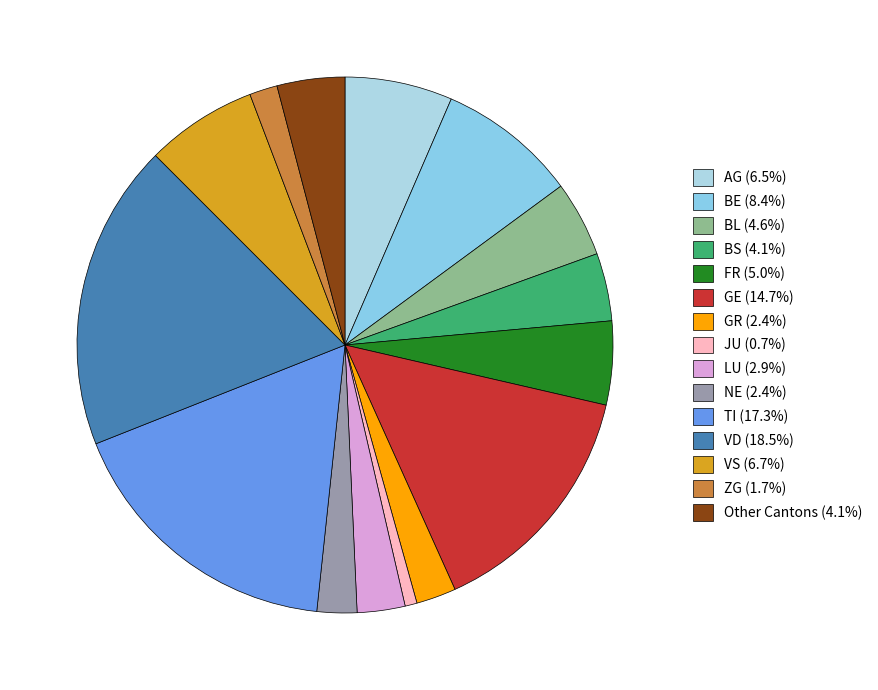

Is there a majority slice in this chart?

No